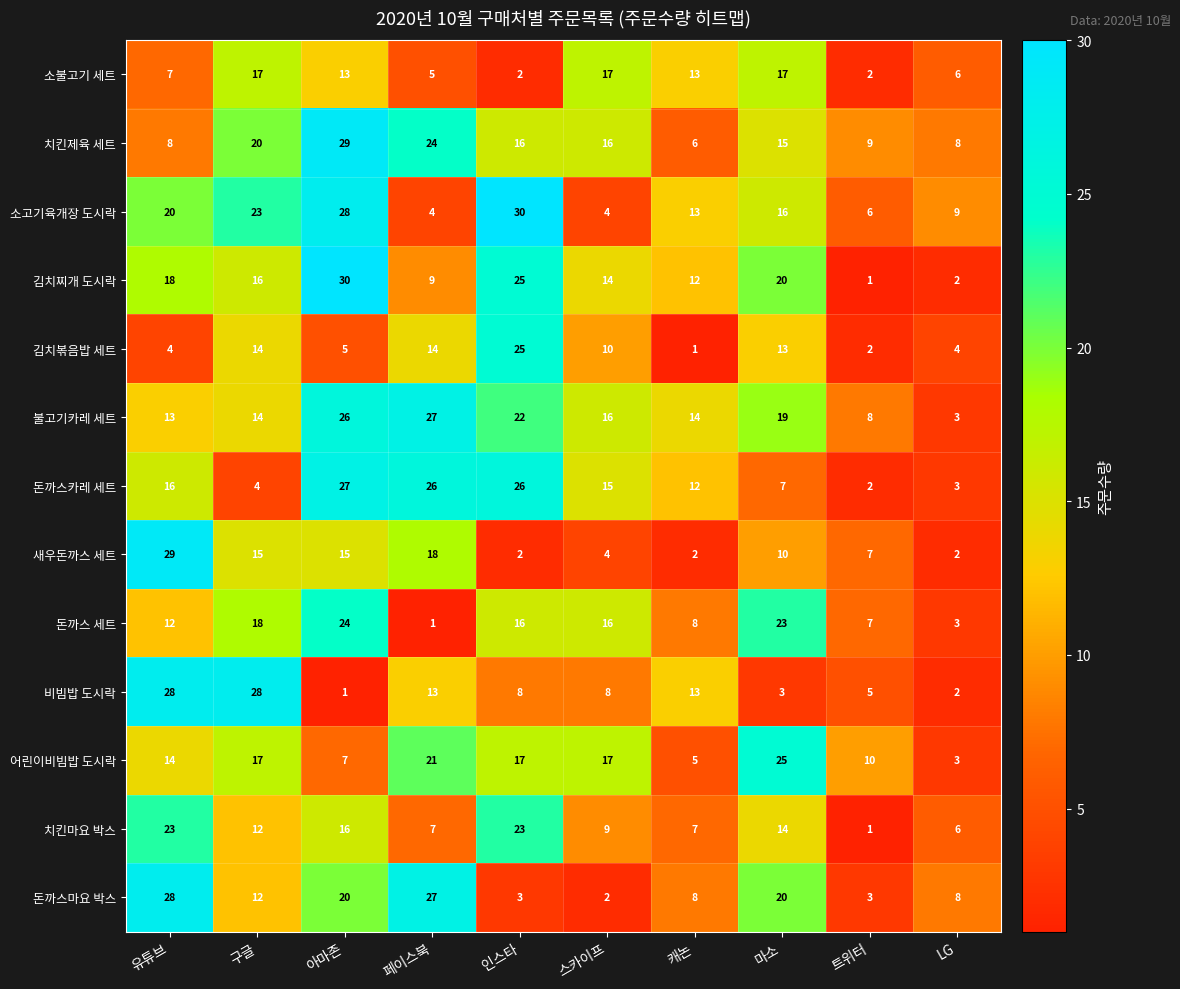

At how many categories does at least one series exceed 21?

6